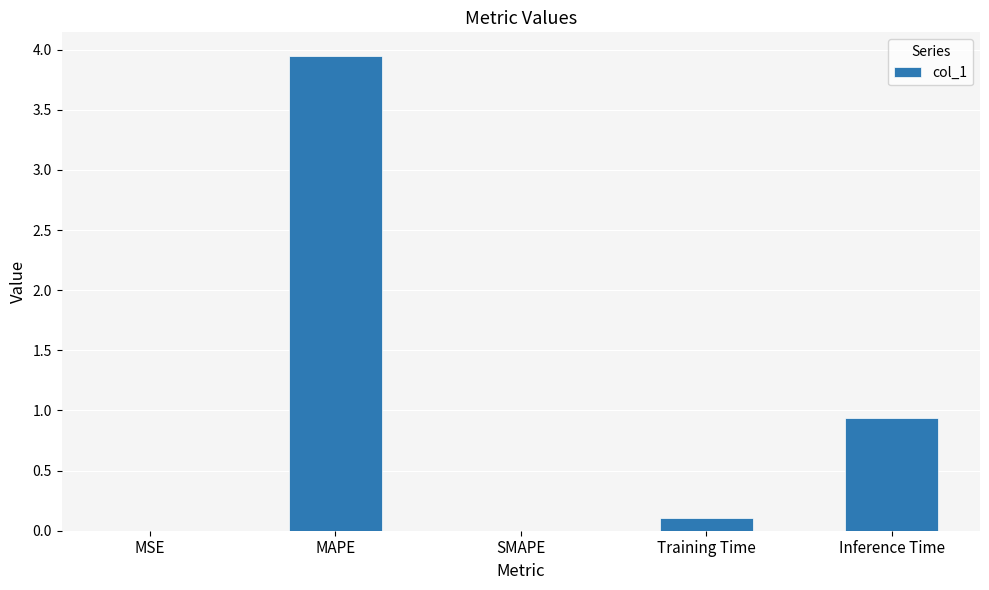

What is the change in value from SMAPE to Training Time?

+0.1